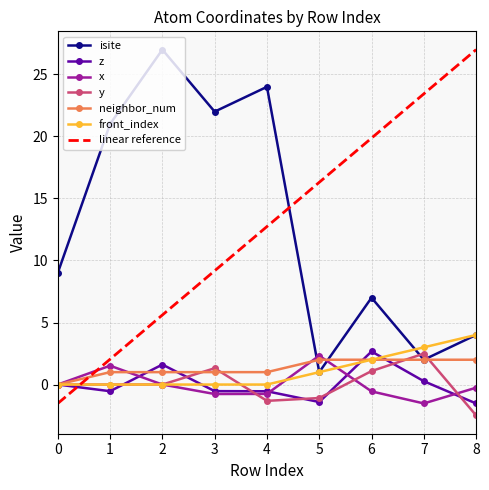

What are all the series names shown in the legend?

isite, z, x, y, neighbor_num, front_index, linear reference